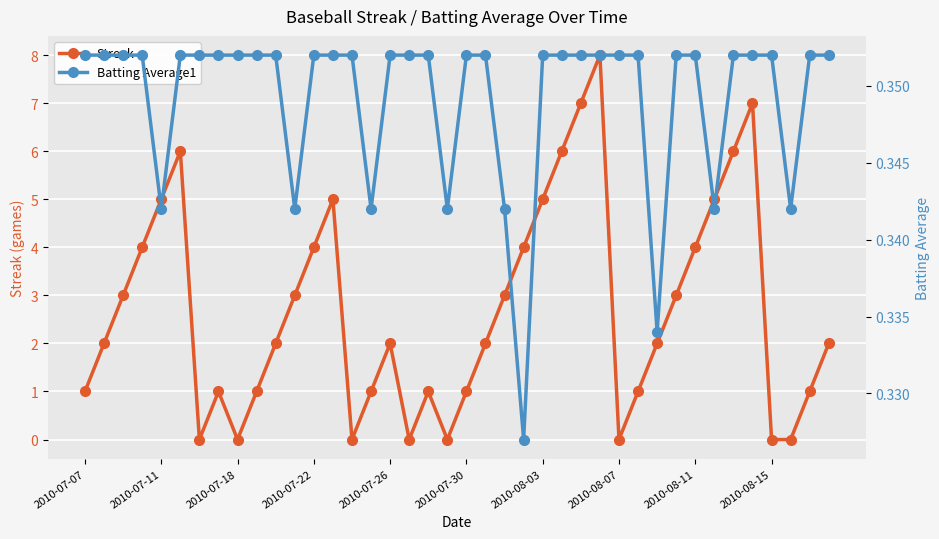

The value of Streak at 2010-07-22 is 7. True or false?

False